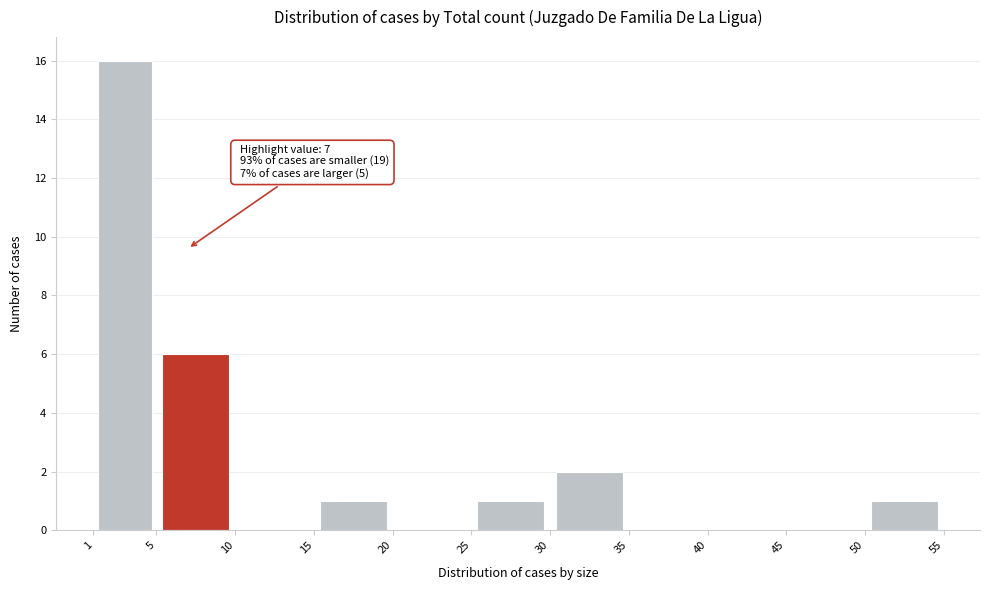

Over which range of the x-axis is the bar tallest?

1 to 5